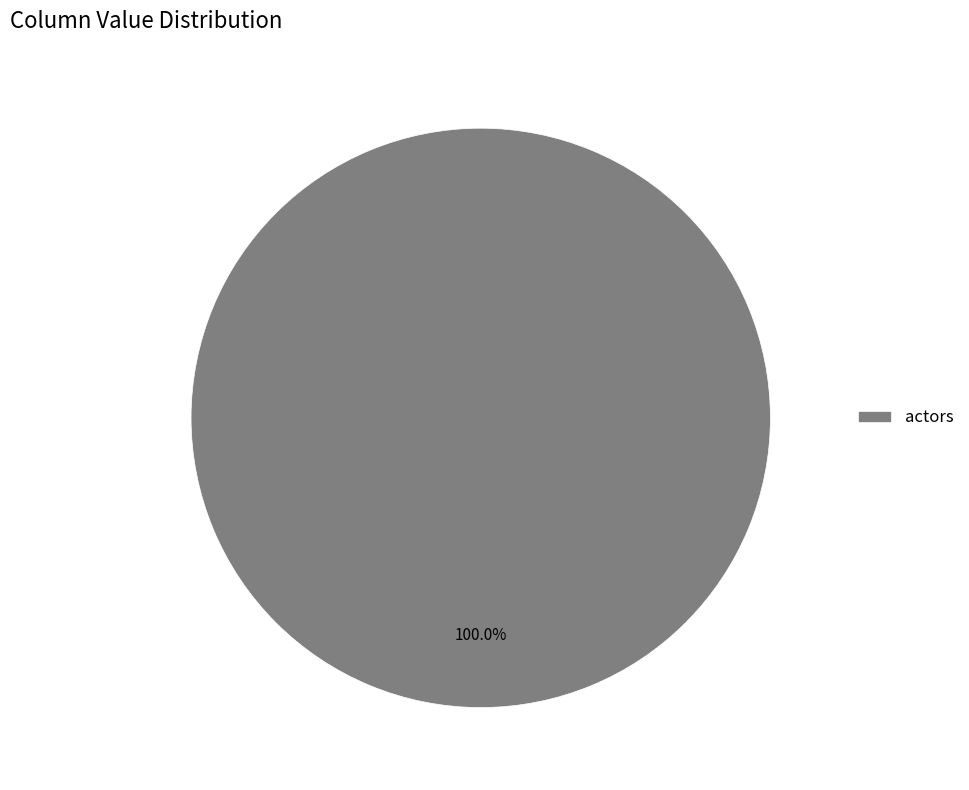

Which slice represents more than half of the pie?

actors